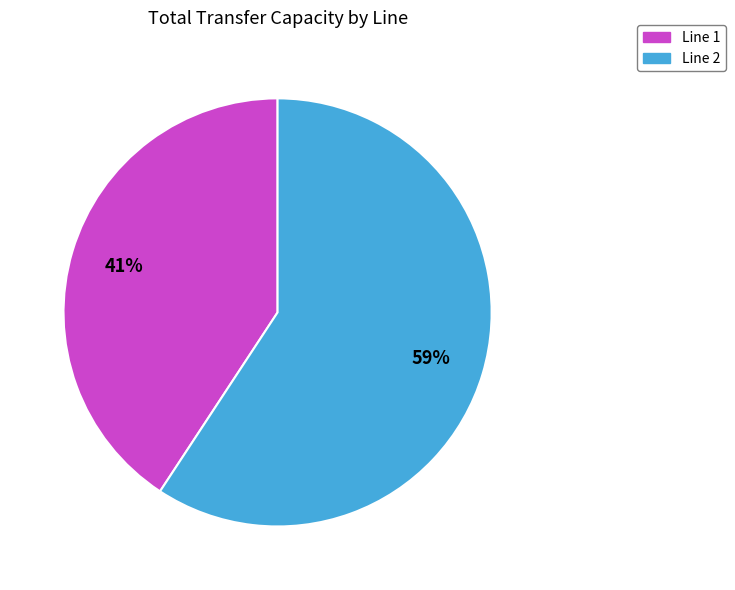

What is the largest slice in the pie chart?

Line 2